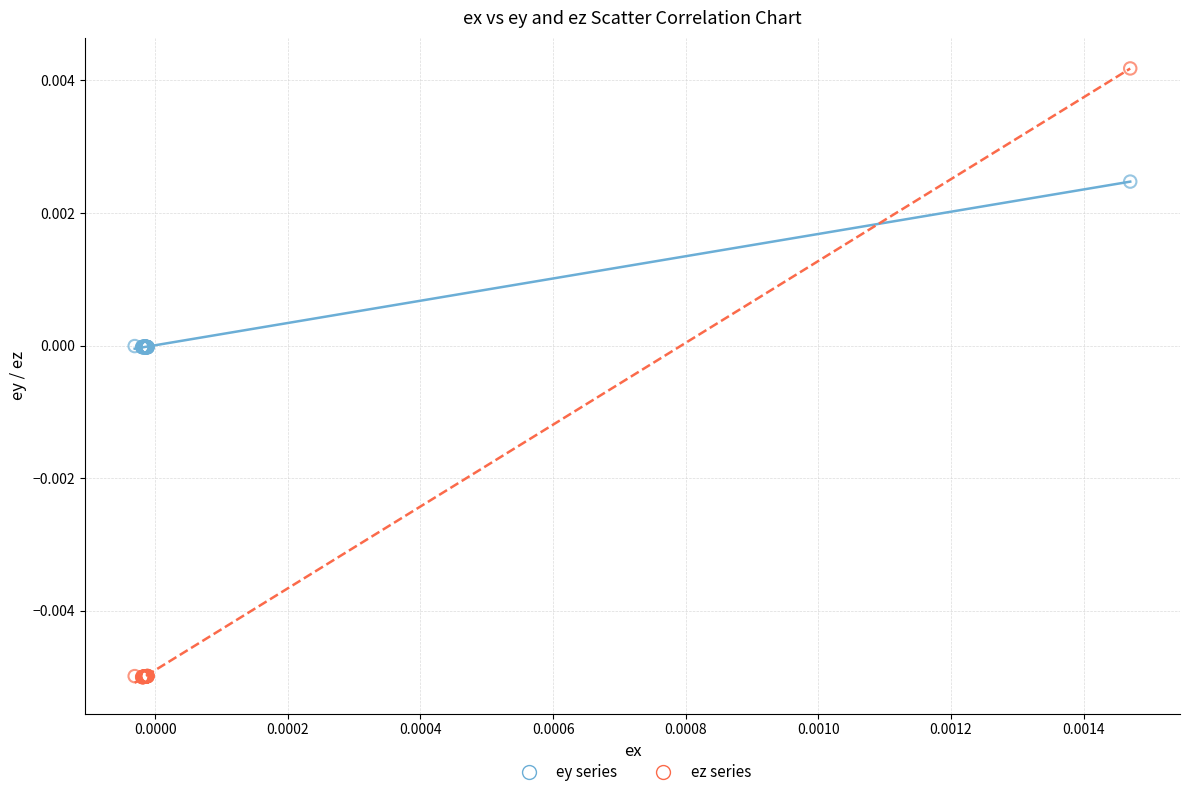

Which series contains the highest Y value?

ez series